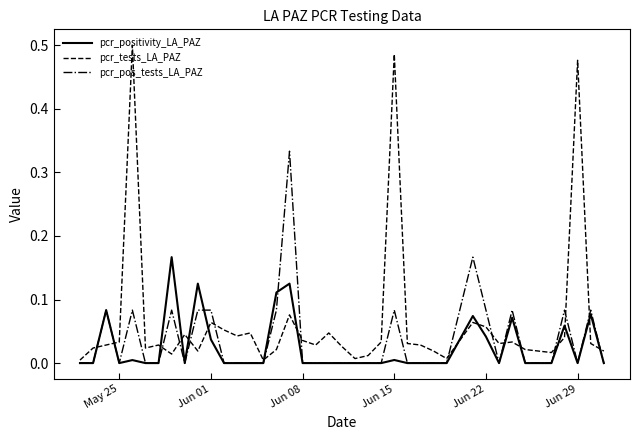

Which series has the largest total across all categories?

pcr_tests_LA_PAZ